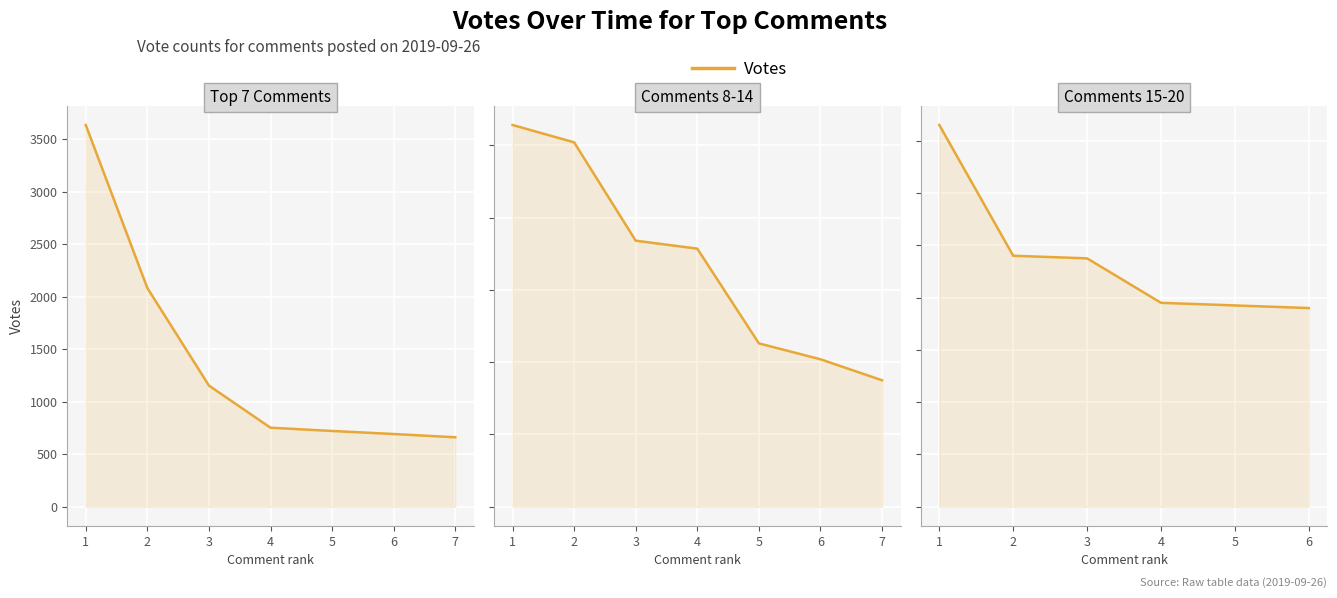

Reading left to right, list all the values displayed in this chart.

146	96	95	78	77	76